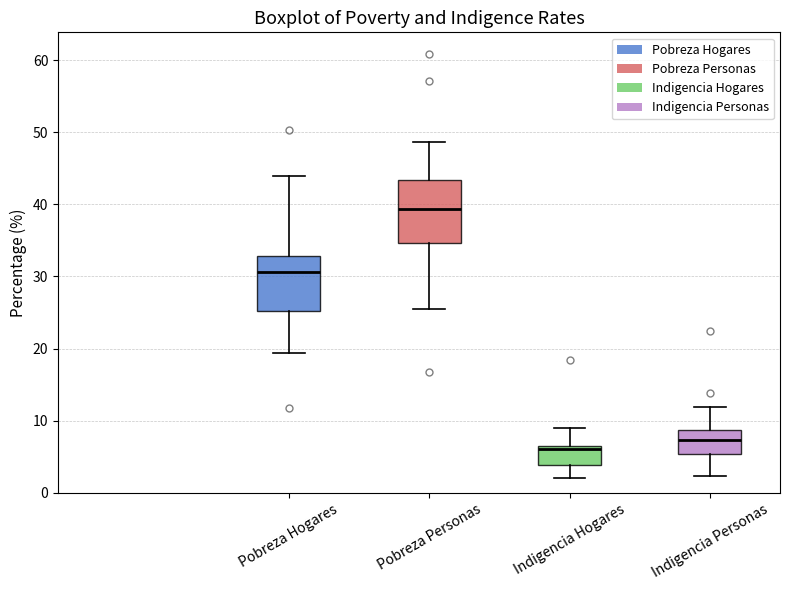

Reading left to right, transcribe this box plot: for each box, give where its median line is, the range the box spans, and where its two whiskers end, as read against the y-axis. The values are not printed on the chart, so give them approximately, as read against the axis.

Pobreza Hogares: median 31, box 25 to 33, whiskers 19 to 44
Pobreza Personas: median 39, box 35 to 43, whiskers 26 to 49
Indigencia Hogares: median 6, box 4 to 7, whiskers 2 to 9
Indigencia Personas: median 7, box 5 to 9, whiskers 2 to 12